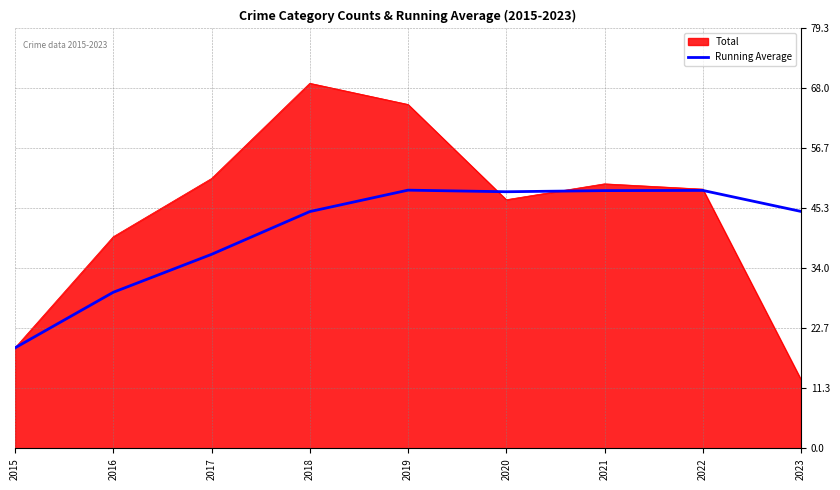

How many lines are shown in the chart?

2